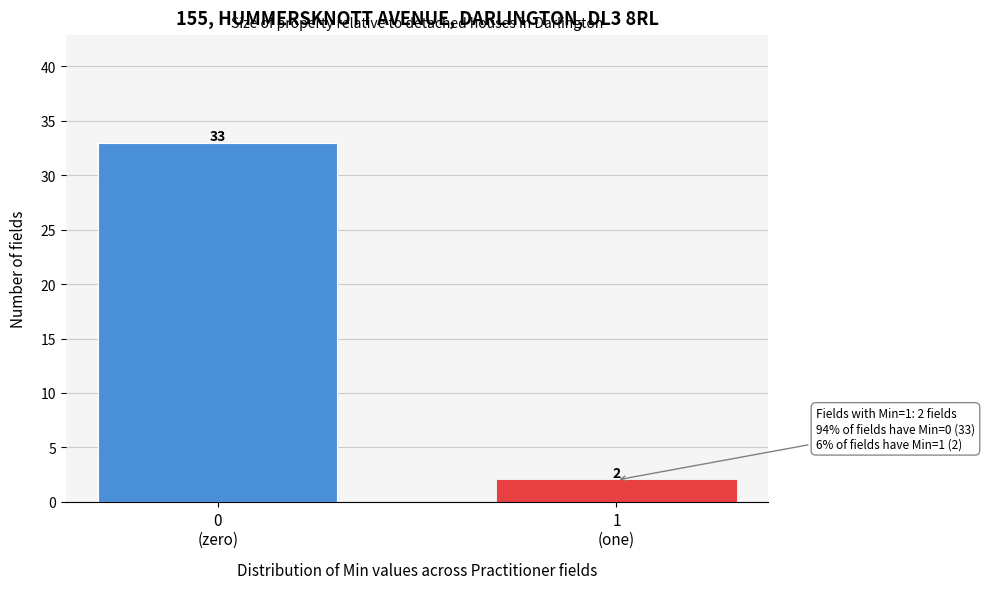

Reading left to right, what are all the values shown in this chart?

33	2